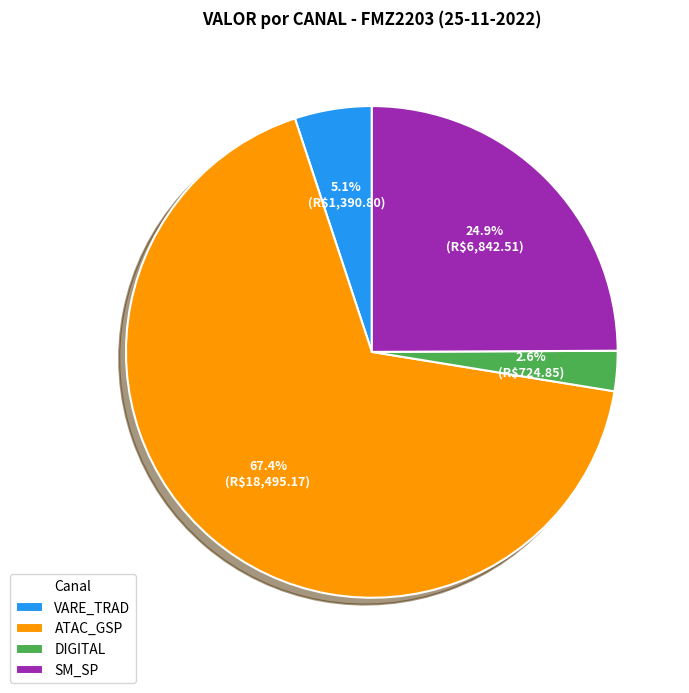

Which has a higher value, ATAC_GSP or SM_SP?

ATAC_GSP